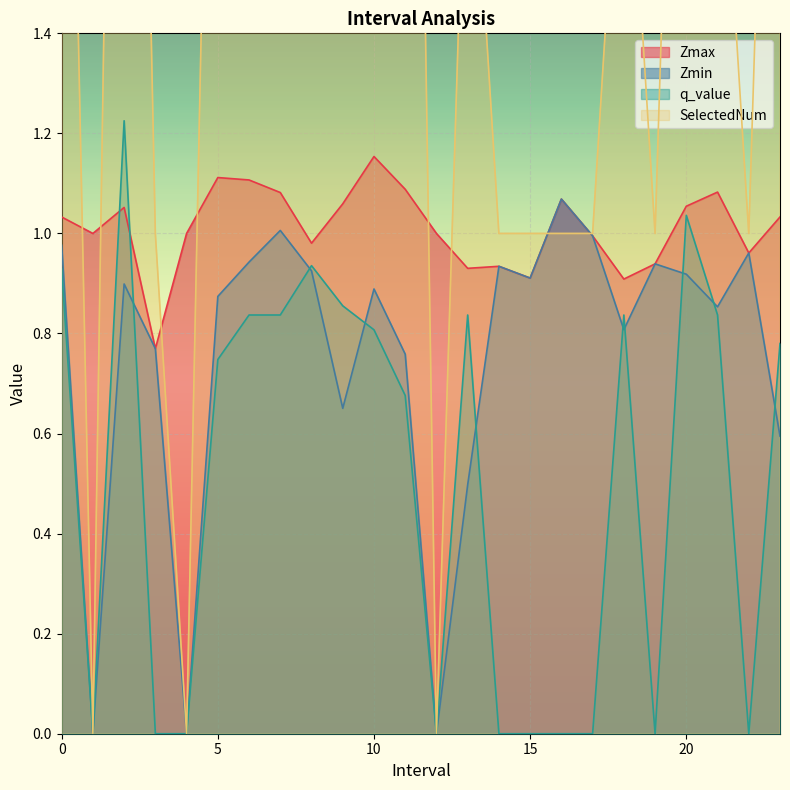

Reading right to left, list all the values displayed in this chart.

Zmax: 1.0	1.0	1.1	1.1	0.9	0.9	1.0	1.1	0.9	0.9	0.9	1.0	1.1	1.2	1.1	1.0	1.1	1.1	1.1	1.0	0.8	1.1	1.0	1.0
Zmin: 0.6	1.0	0.9	0.9	0.9	0.8	1.0	1.1	0.9	0.9	0.5	0.0	0.8	0.9	0.7	0.9	1.0	0.9	0.9	0.0	0.8	0.9	0.0	1.0
q_value: 0.8	0.0	0.8	1.0	0.0	0.8	0.0	0.0	0.0	0.0	0.8	0.0	0.7	0.8	0.9	0.9	0.8	0.8	0.7	0.0	0.0	1.2	0.0	0.9
SelectedNum: 3.0	1.0	2.0	3.0	1.0	2.0	1.0	1.0	1.0	1.0	2.0	0.0	4.0	3.0	3.0	5.0	2.0	2.0	3.0	0.0	1.0	4.0	0.0	3.0